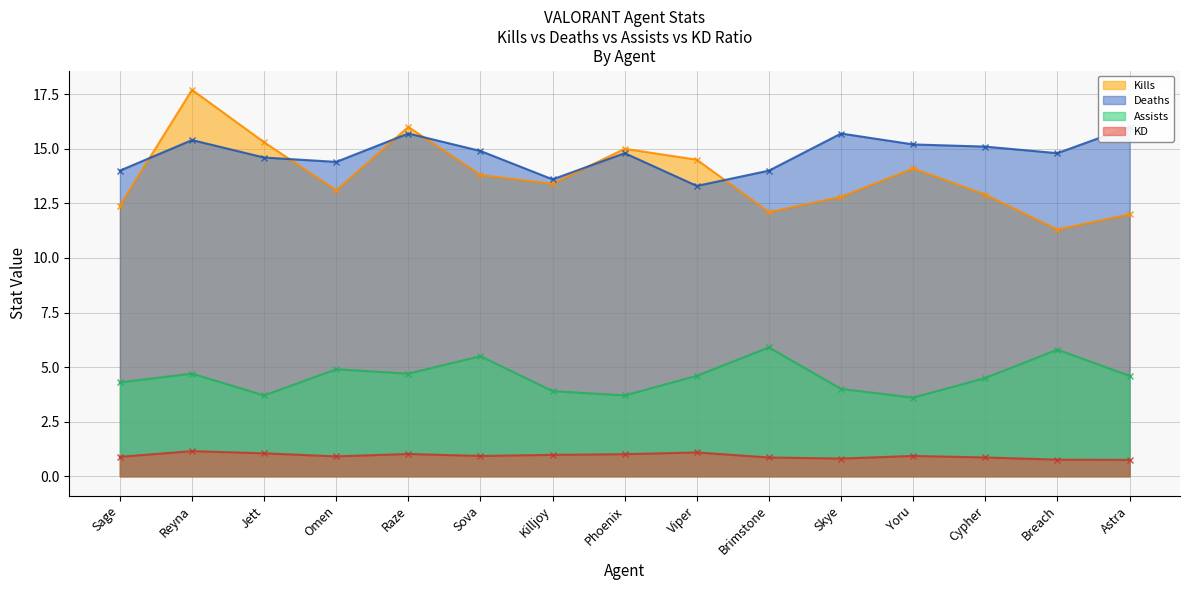

The KD series shows 0.9 at Sova. True or false?

True